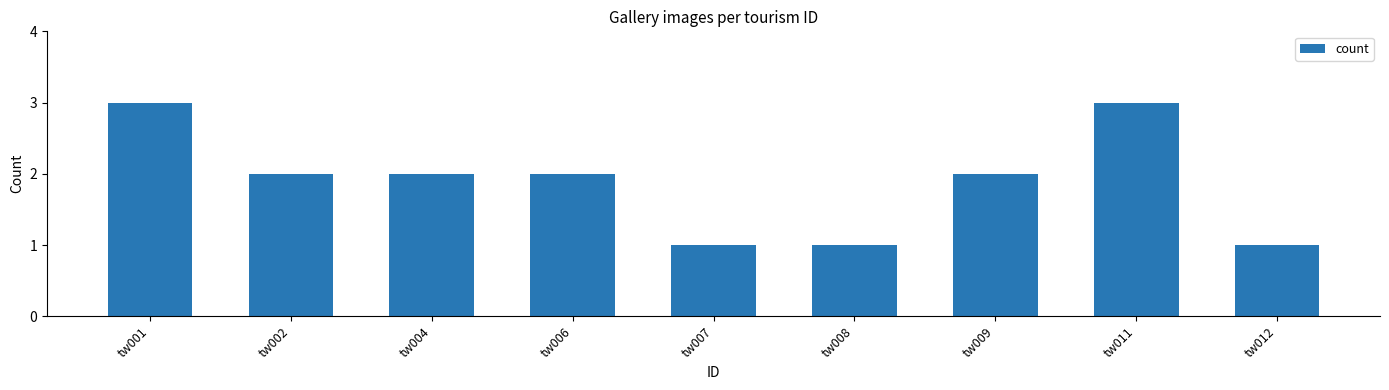

What is the maximum value shown in the chart?

3